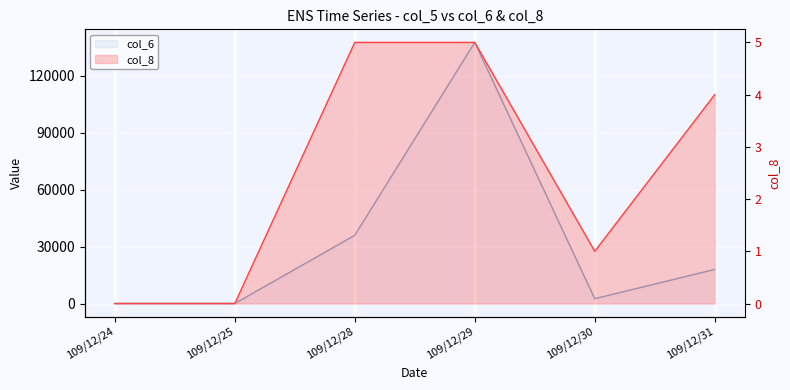

Reading left to right, extract all data points from this chart.

col_6: 0	0	35920	137570	2540	17960
col_8: 0	0	5	5	1	4